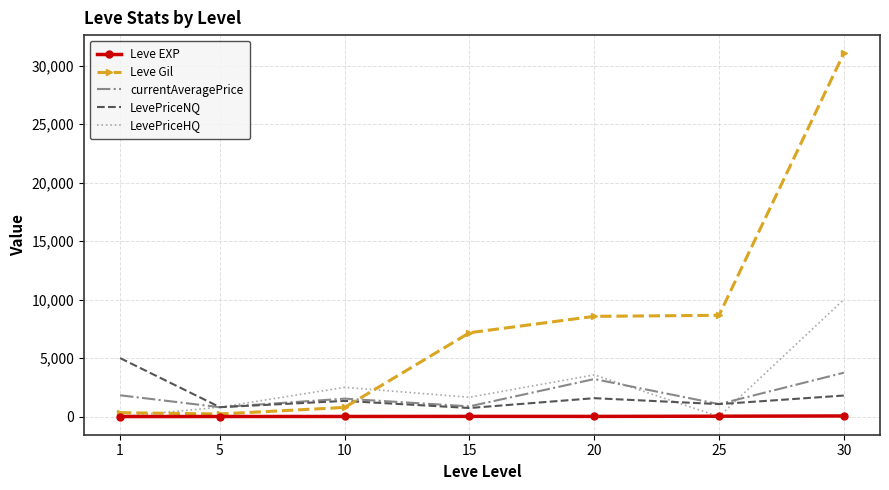

Between 5 and 25, which series saw the biggest shift?

Leve Gil